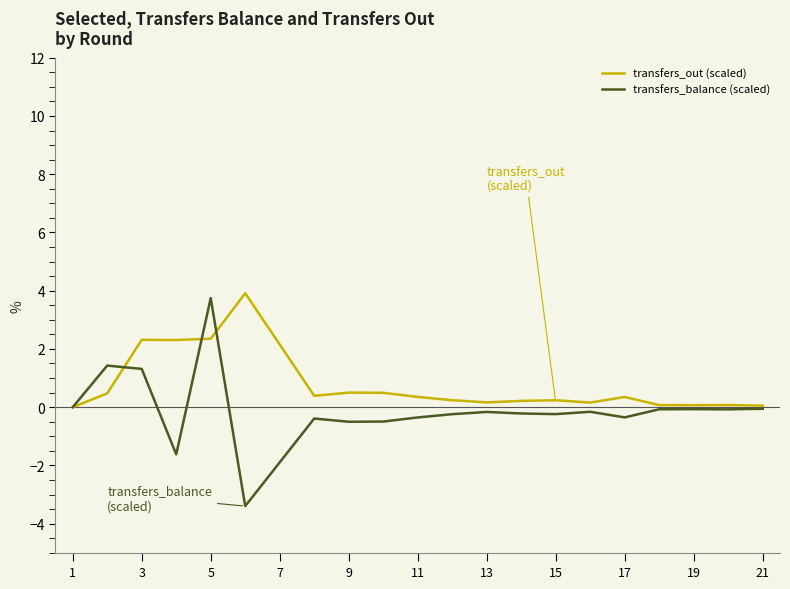

Rank the series by their average value, from lowest to highest.

transfers_balance (scaled), transfers_out (scaled)